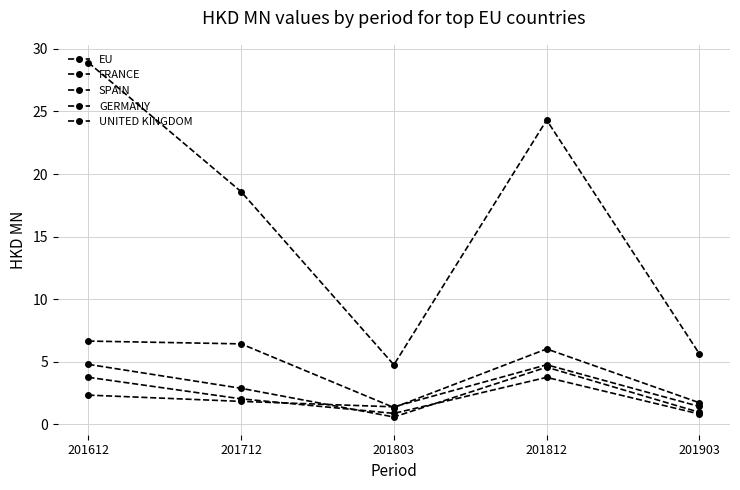

Count the number of categories in the chart.

5